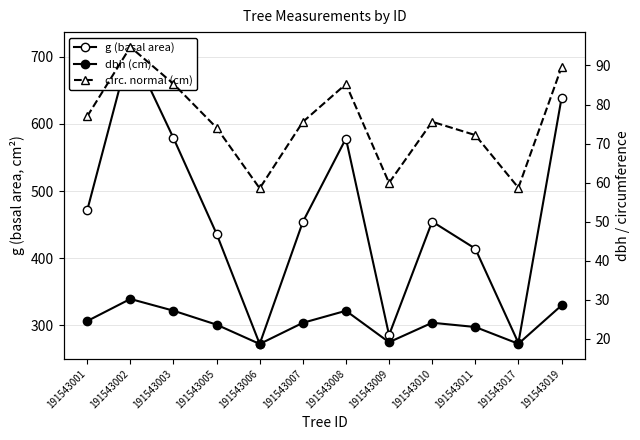

What is the sum of the dbh (cm) values at 191543002 and 191543007?

54.2